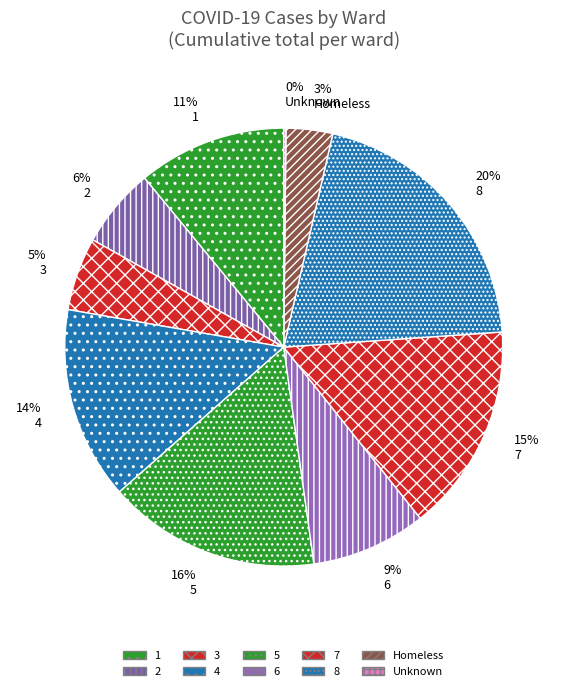

Is it true that 8 is 20% of the pie?

True